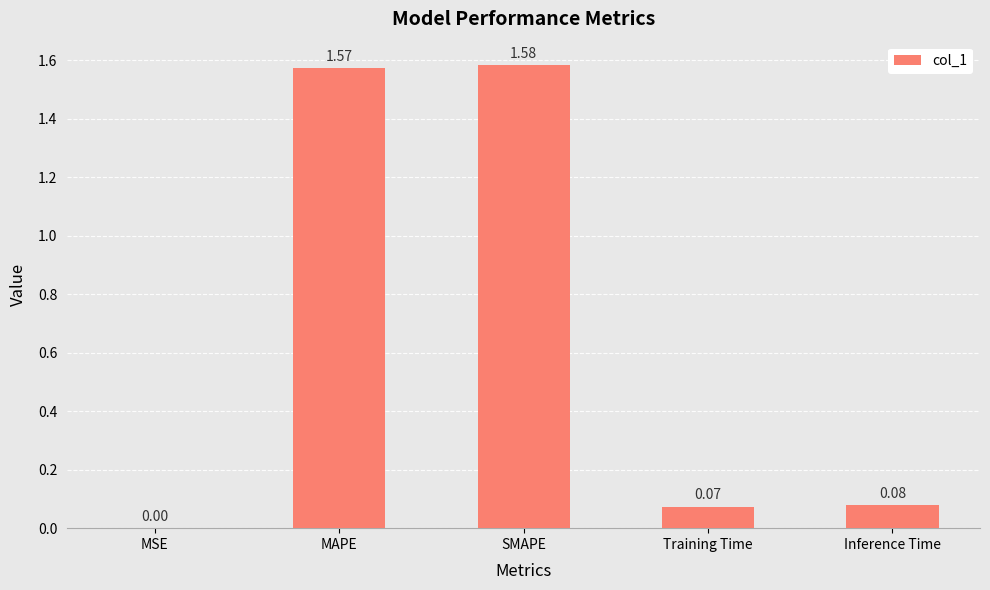

At which category does the chart reach its peak across all series?

SMAPE